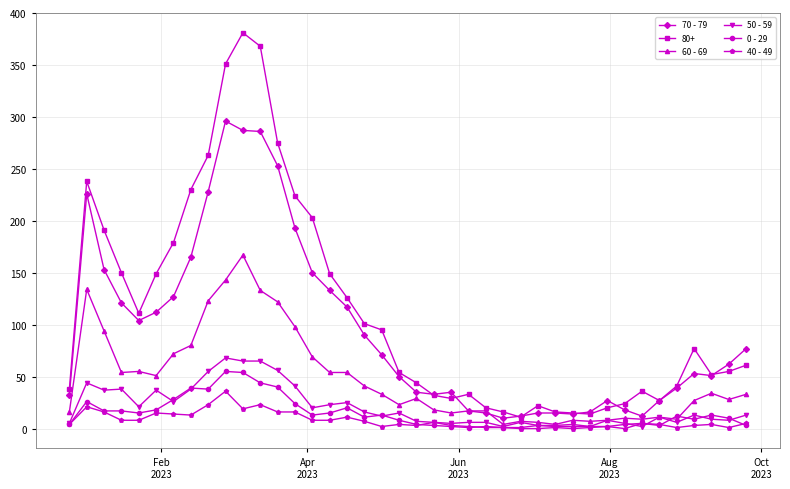

Rank the series by their maximum value, from highest to lowest.

80+, 70 - 79, 60 - 69, 50 - 59, 0 - 29, 40 - 49